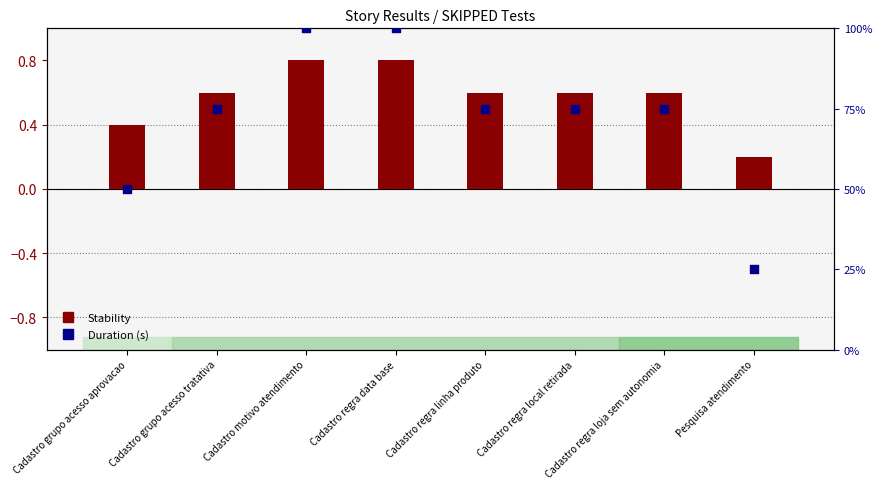

What is the total value across all series at Cadastro regra linha produto?

75.6